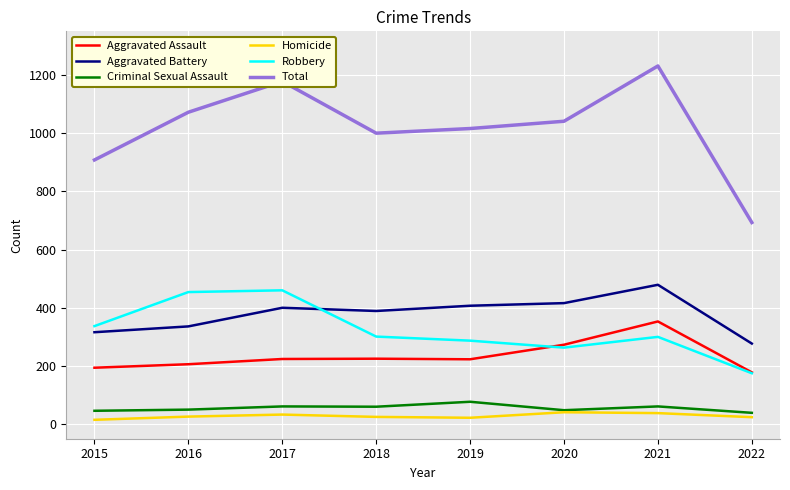

The value of Homicide at 2019 is 22. True or false?

True